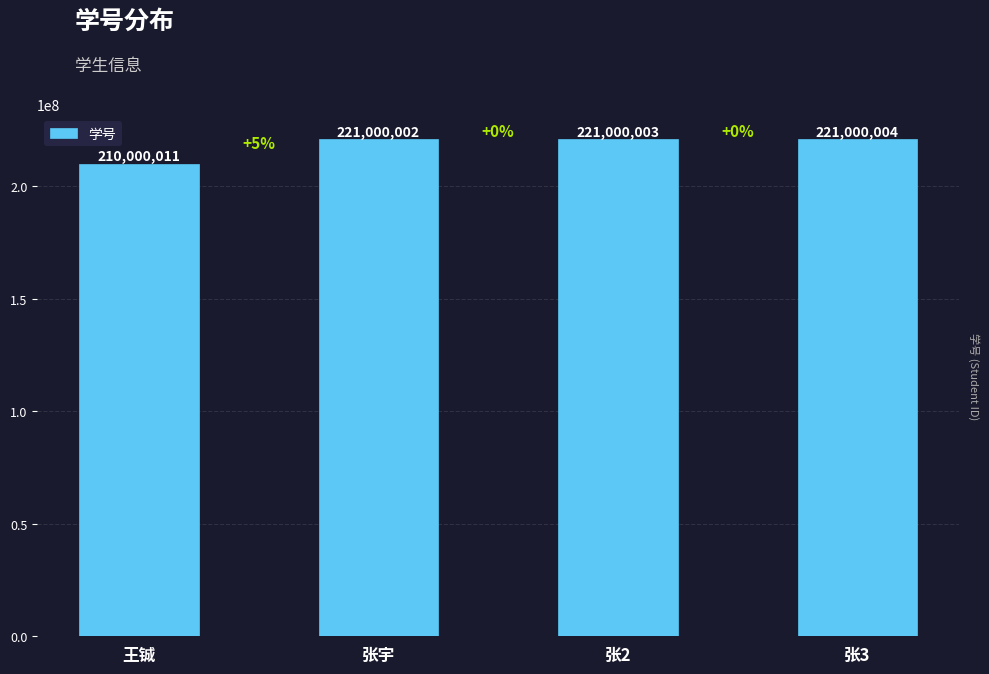

What position from the left is 张3?

4